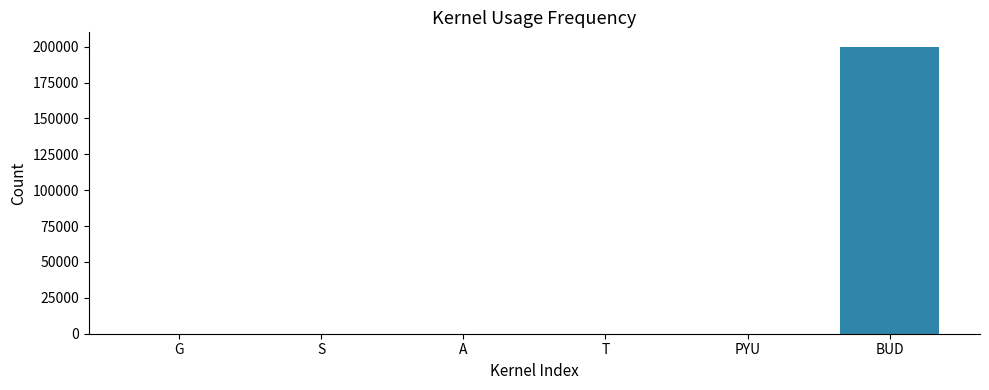

What is the sum of all values?

200024